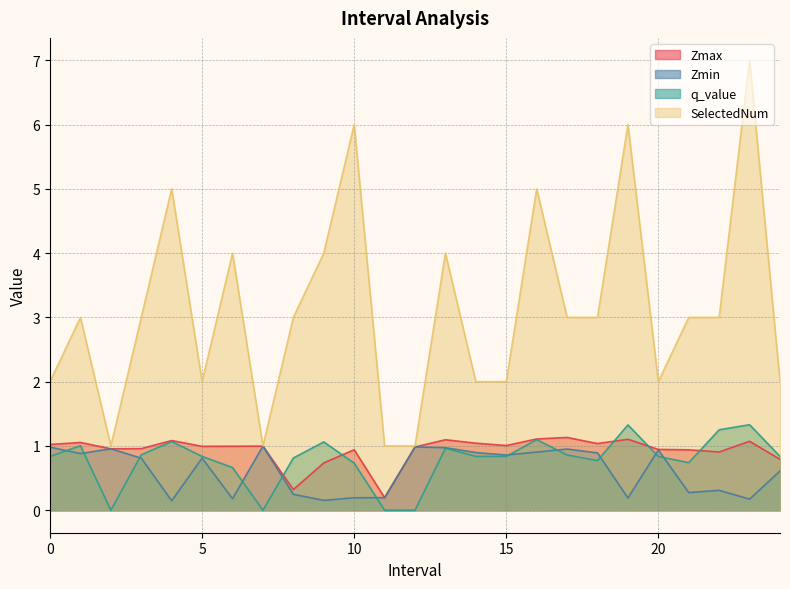

What is the label of the 23rd point from the left?

22.0